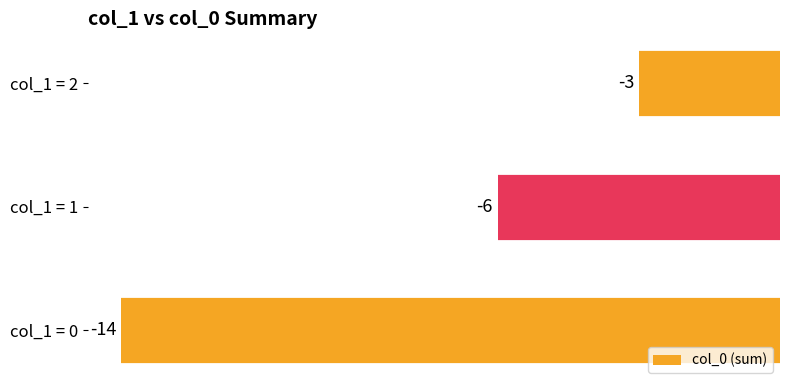

Reading bottom to top, transcribe all the data shown in this chart.

-14	-6	-3